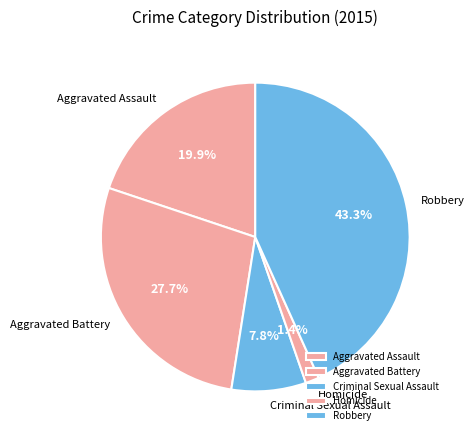

Is there any slice that represents more than half of the pie?

No